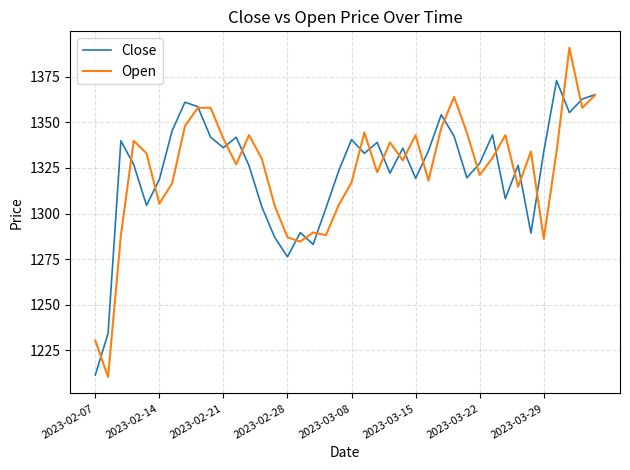

True or false: Close and Open intersect in this chart.

True